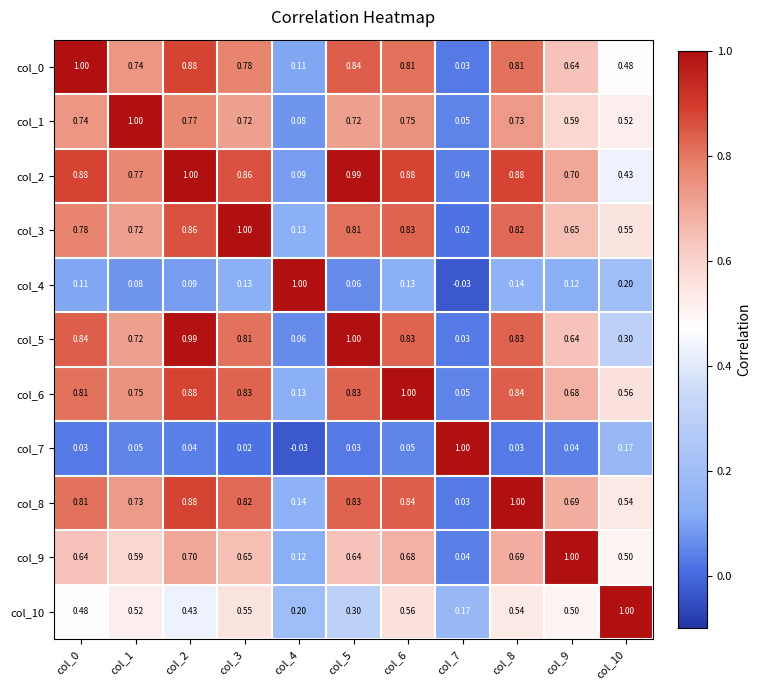

Rank the series at col_0 from lowest to highest value.

col_7, col_4, col_10, col_9, col_1, col_3, col_6, col_8, col_5, col_2, col_0